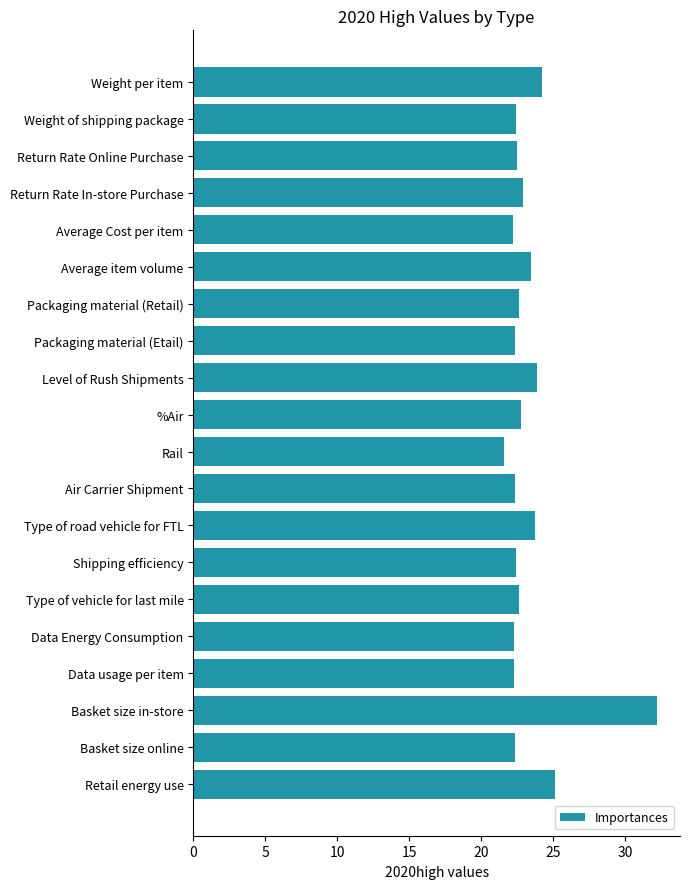

Does the chart contain any negative values?

No